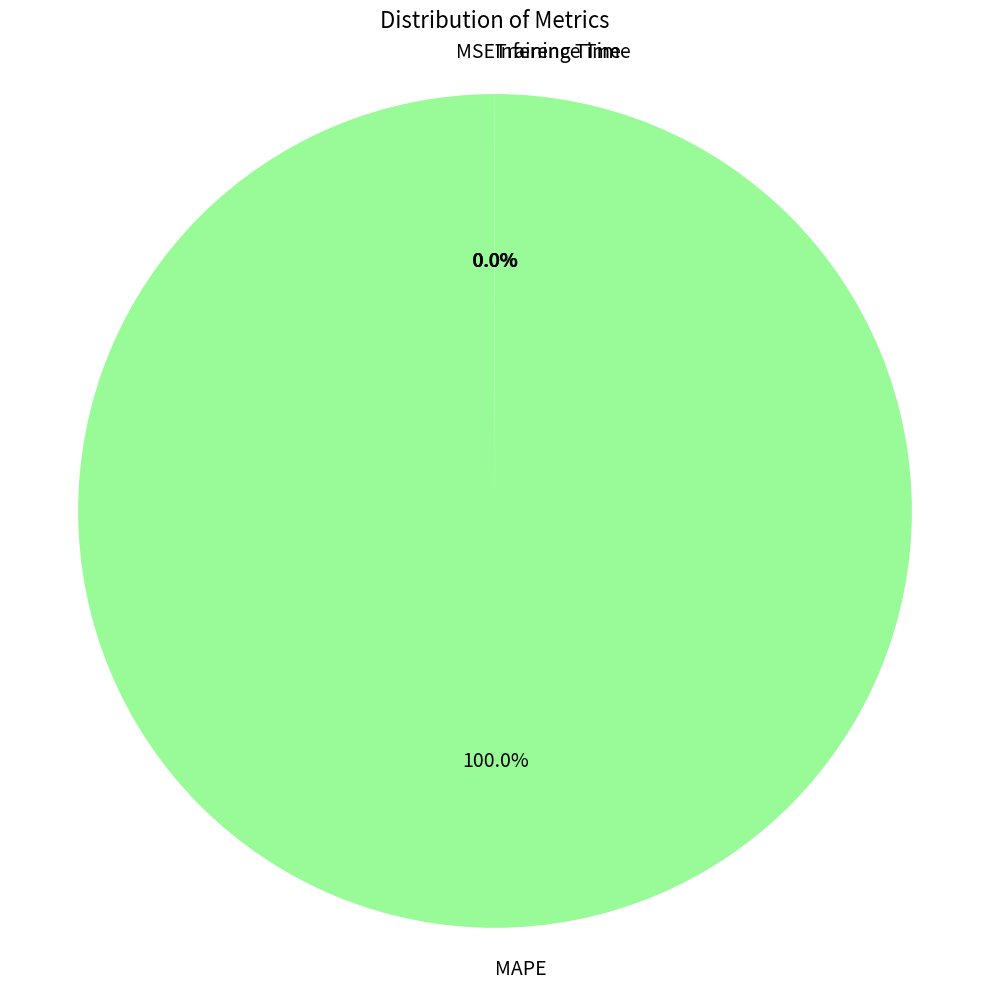

Does MAPE represent more than half of the total?

Yes